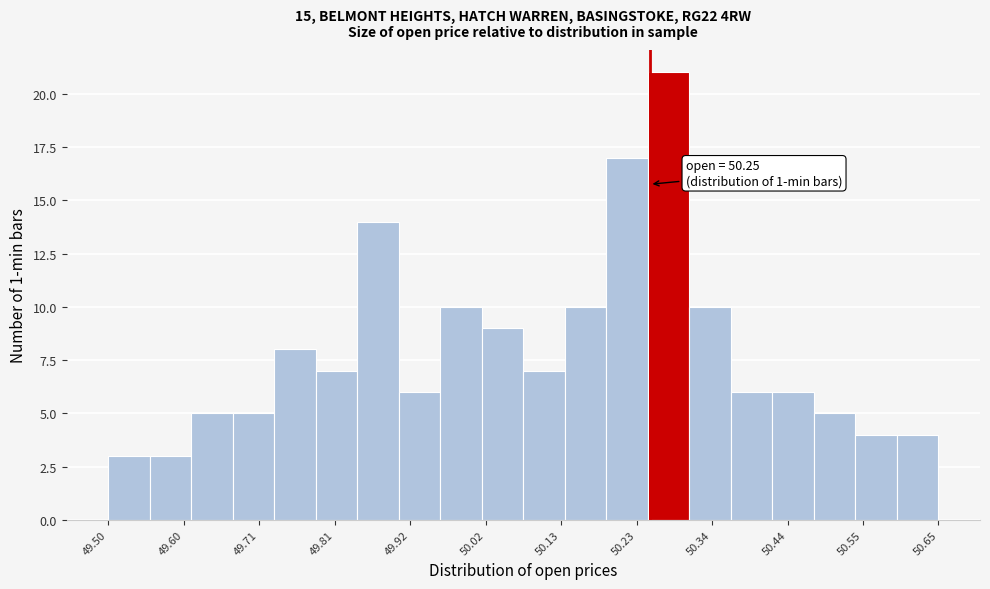

Around what value on the x-axis is the tallest bar? Give the approximate position of its centre, as read against the axis.

50.28